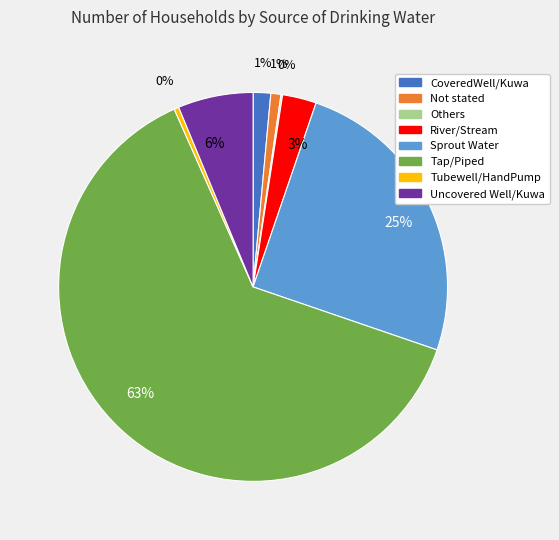

Does any single category account for the majority?

Yes